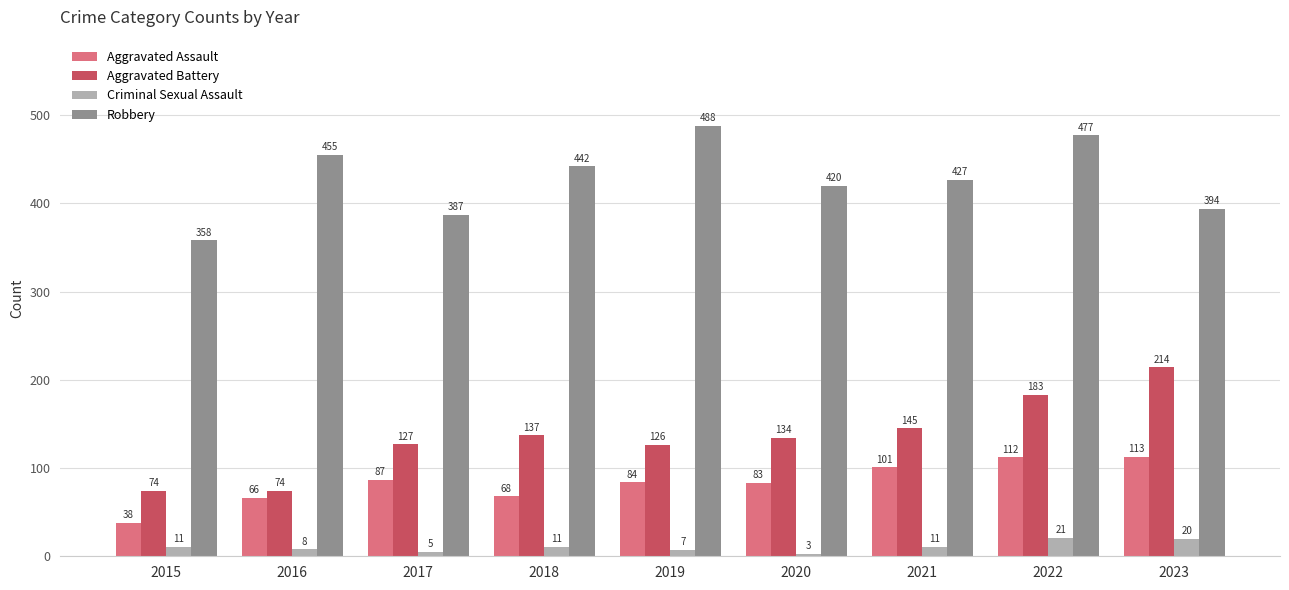

What is the difference between the second highest and minimum values in the Aggravated Assault series?

74